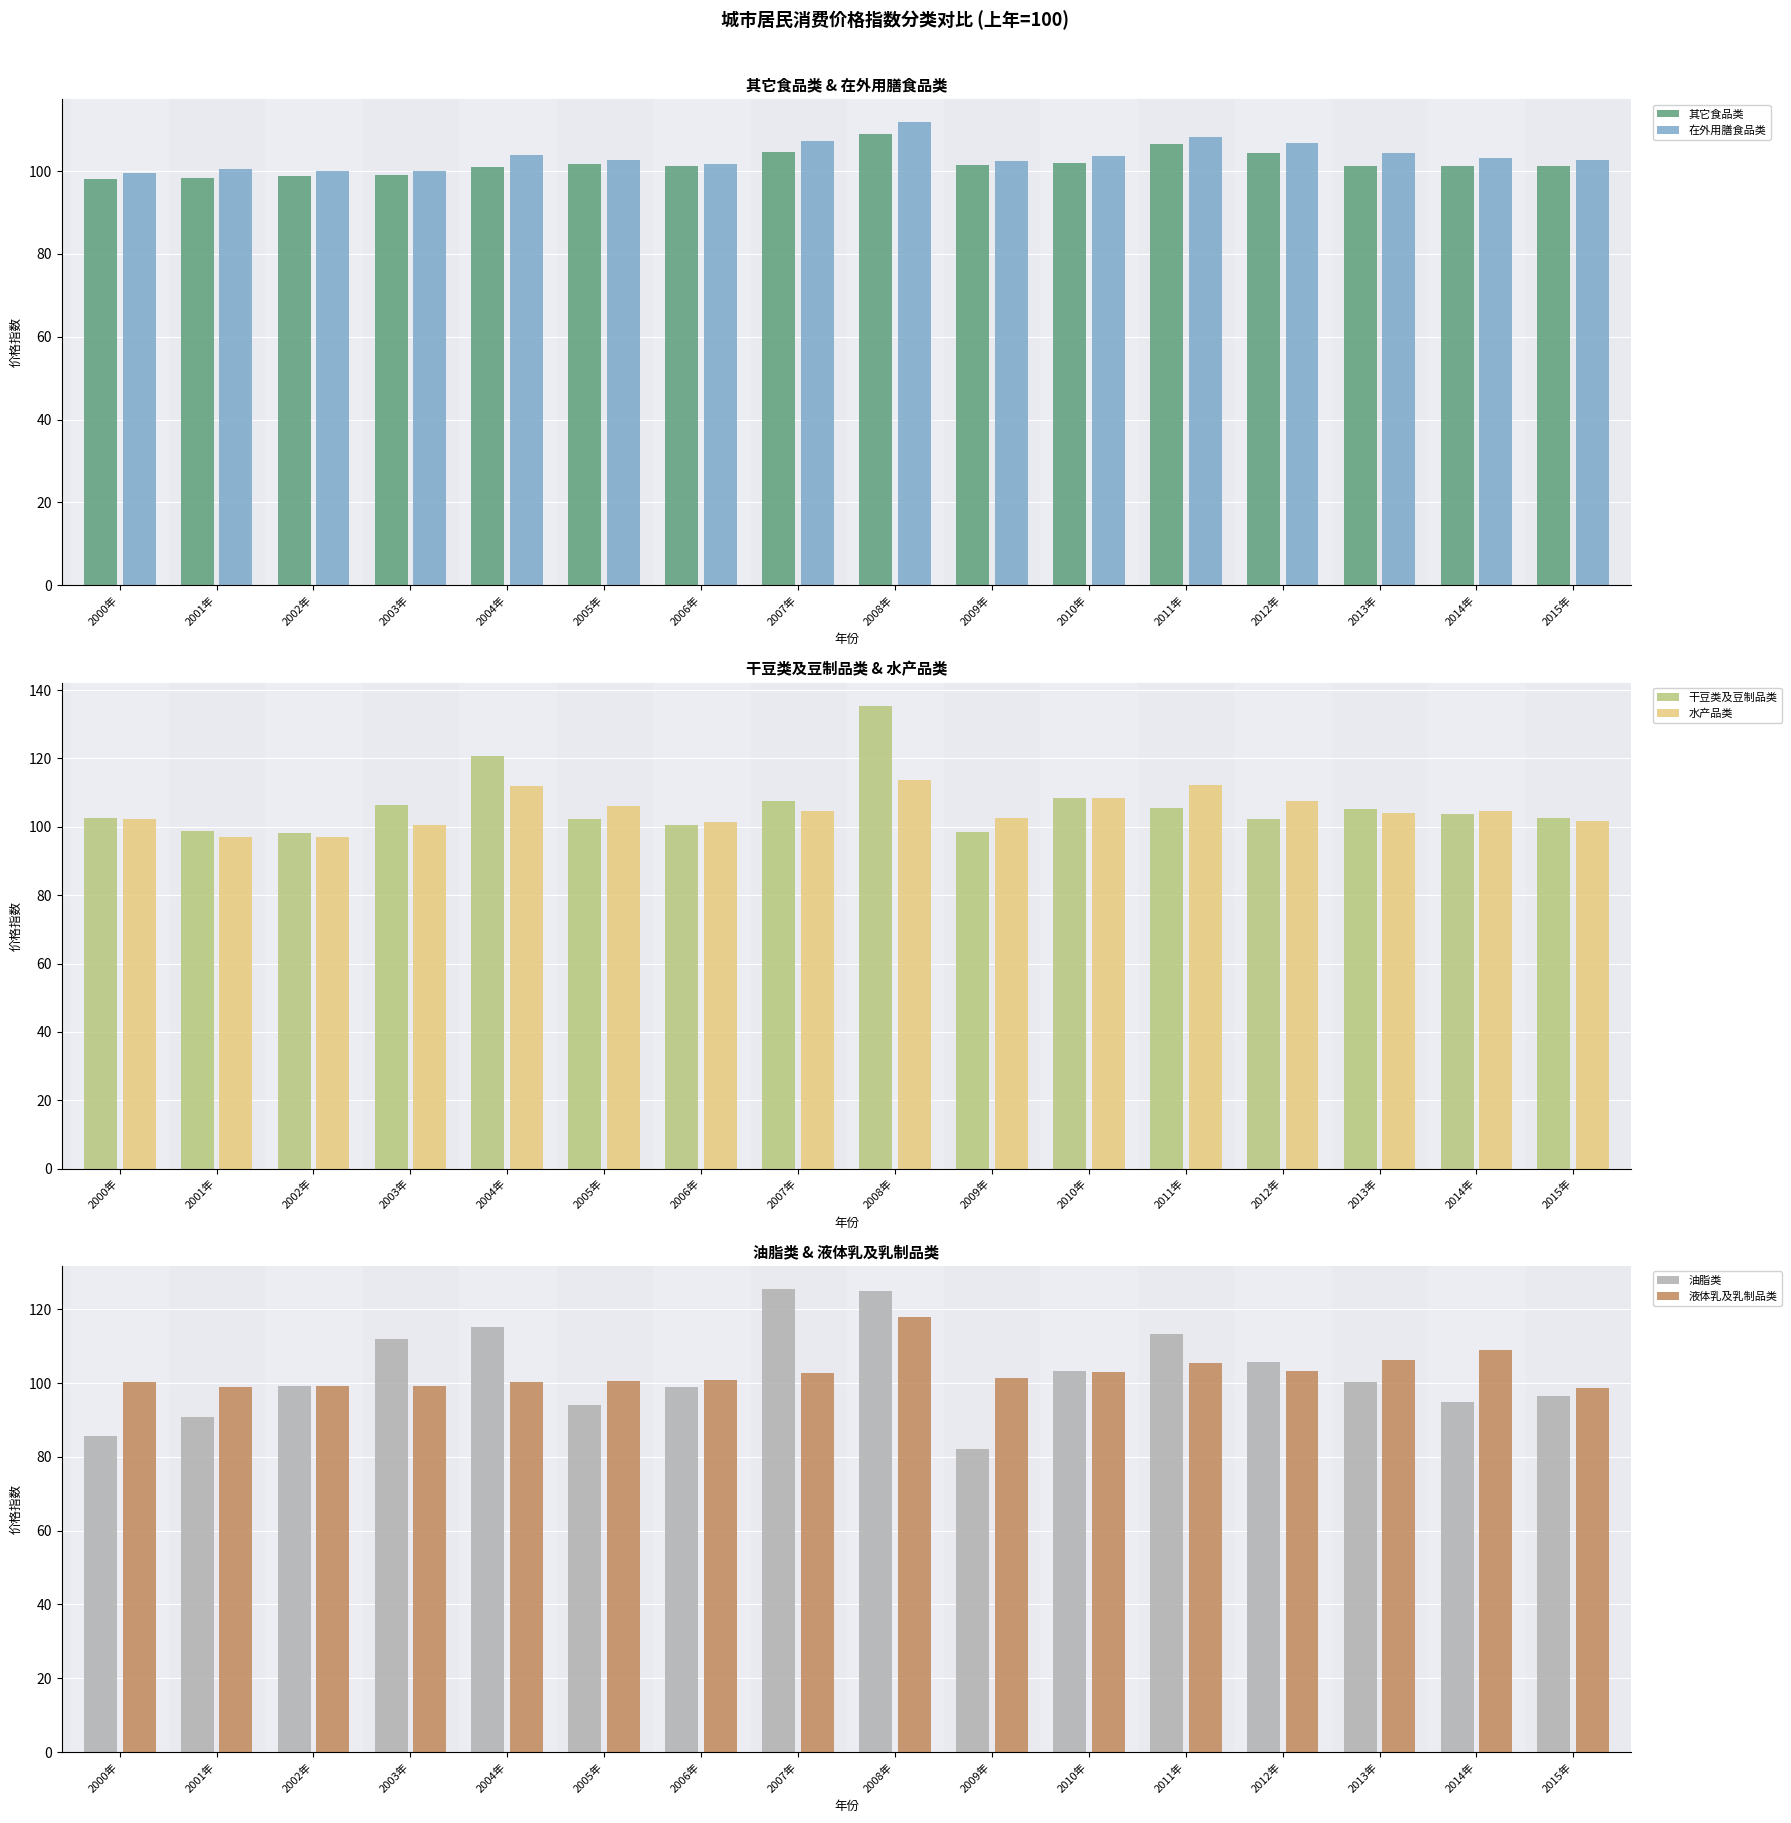

What is the difference between the 油脂类 values at 2009年 and 2015年?

14.6